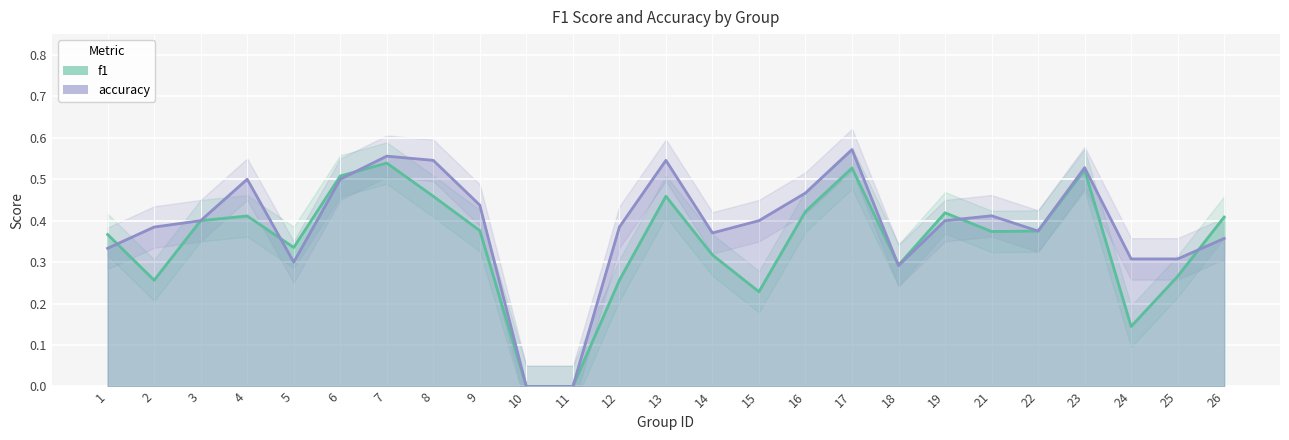

What is the difference between the maximum and minimum values in the f1 series?

0.5